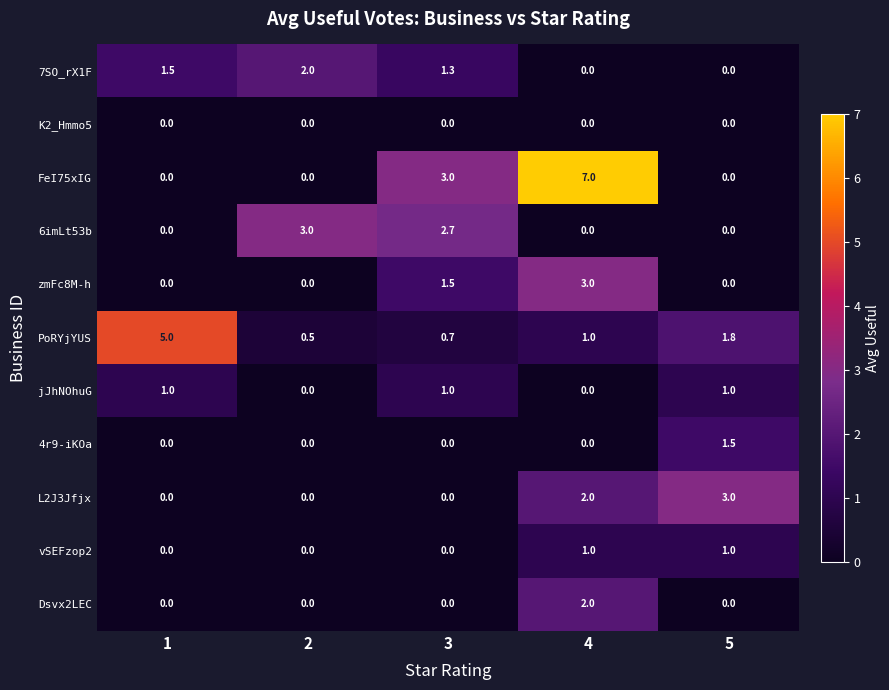

At which label is PoRYjYUS closest to 2?

5